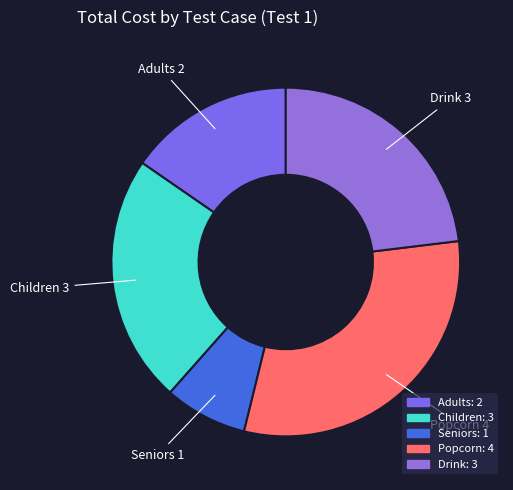

Which category has the smallest portion of the pie?

Seniors